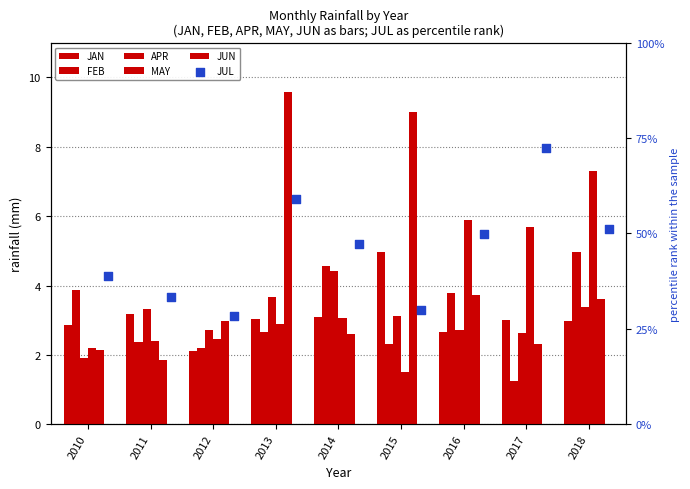

Which series reaches the minimum Y coordinate?

FEB